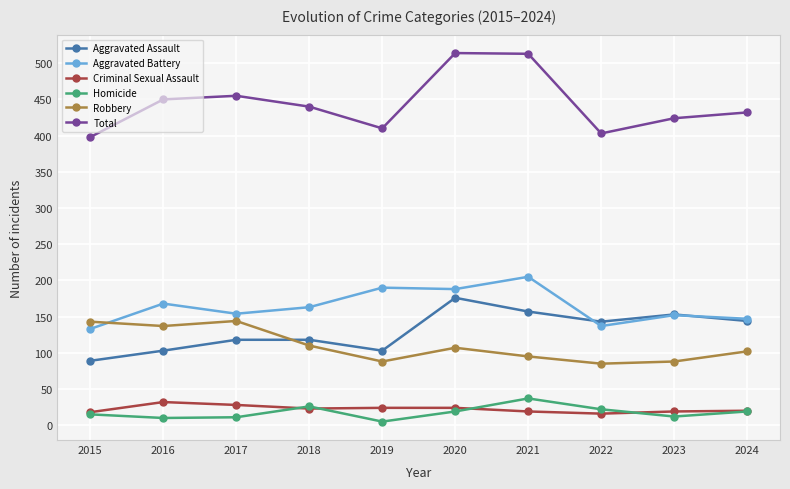

True or false: Aggravated Assault has a value of 157 at 2021.

True